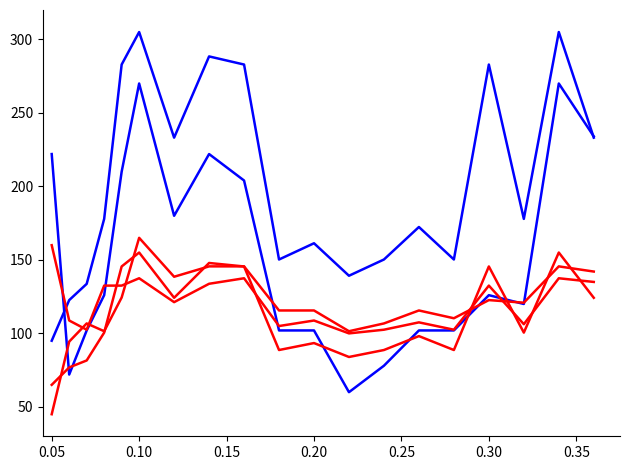

How many lines are shown in the chart?

5